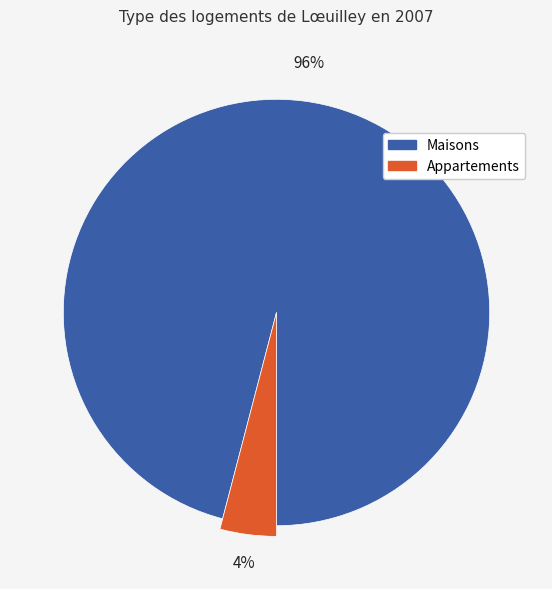

The 2020-04-10 slice represents 3% of the pie. True or false?

False